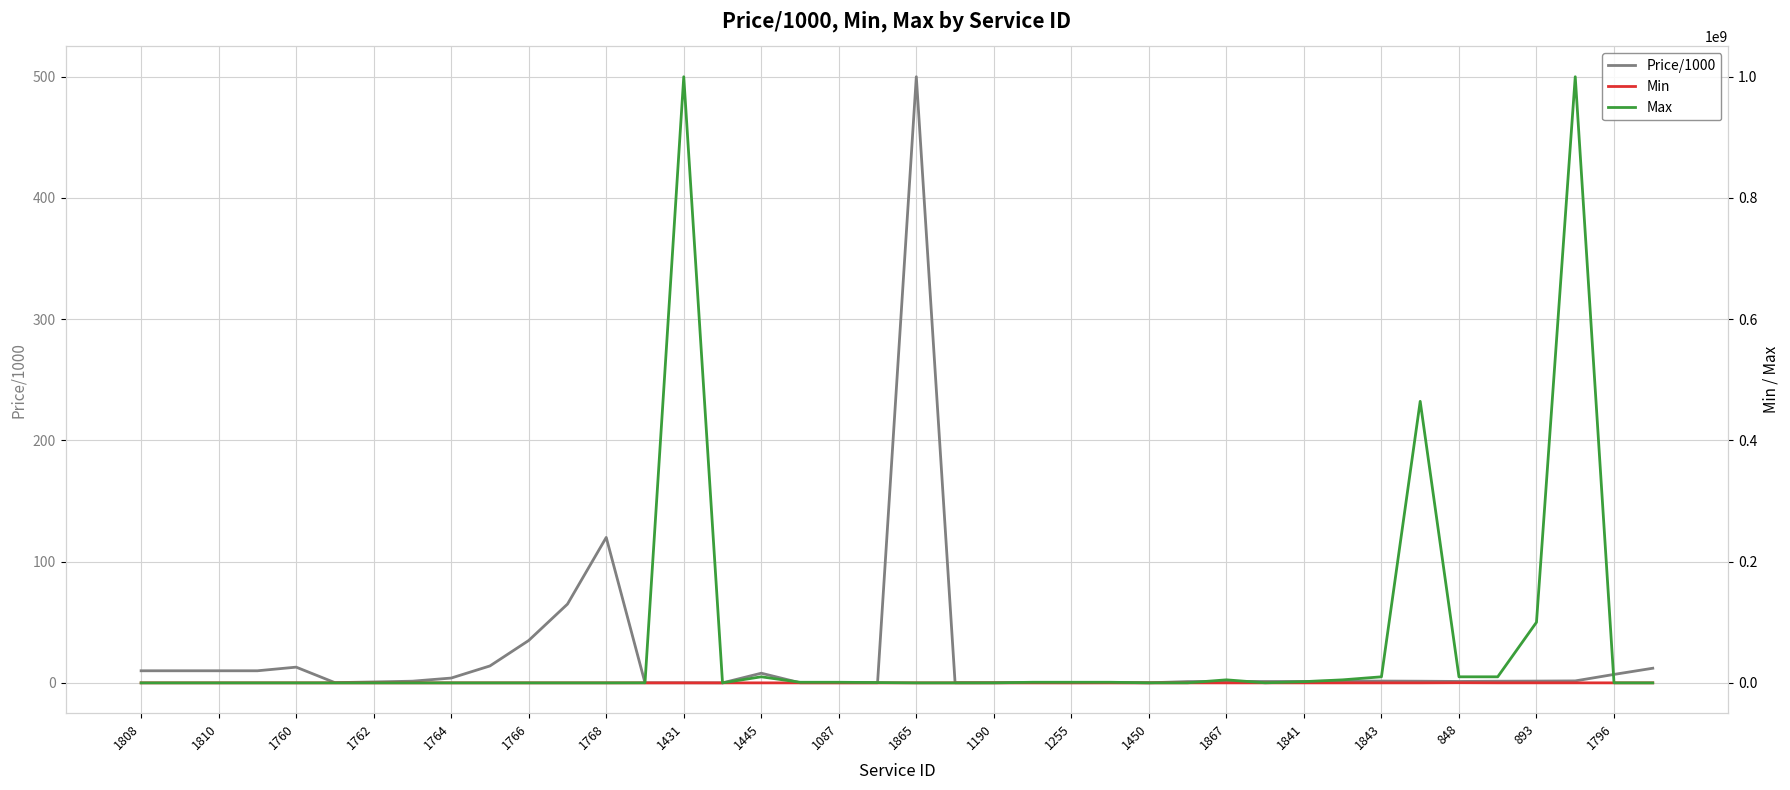

What is the maximum value for Price/1000?

500.0